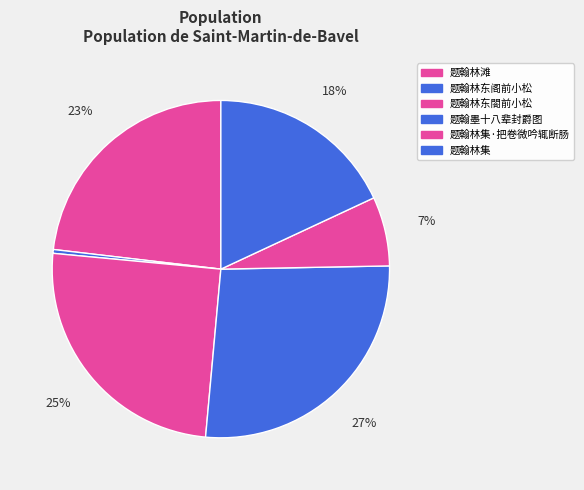

Is there any slice that represents more than half of the pie?

No